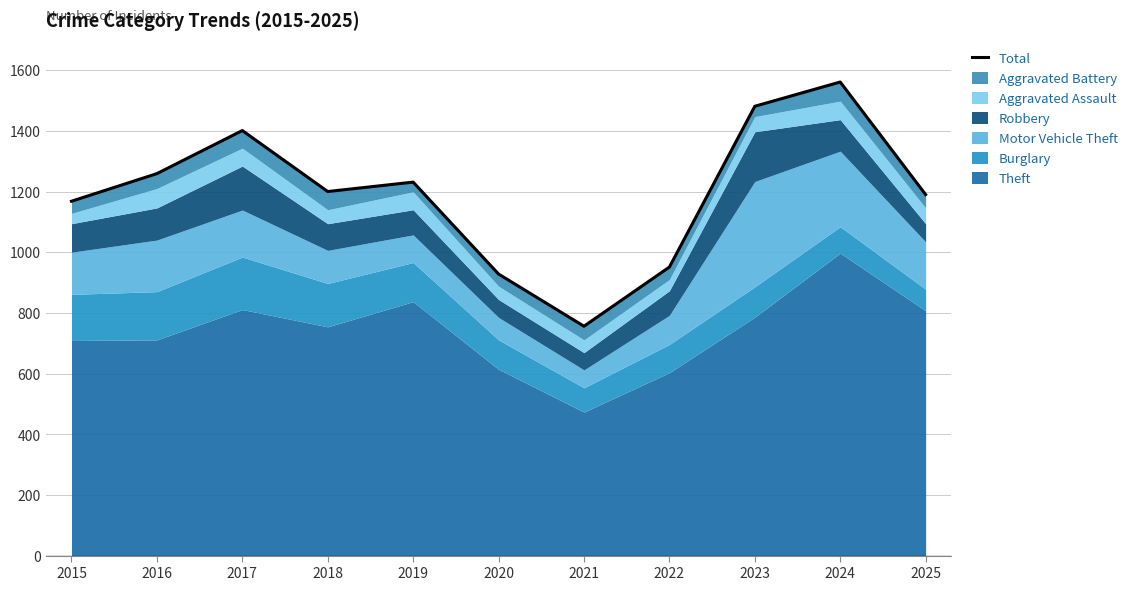

Rank the categories by value from lowest to highest.

2021, 2020, 2022, 2015, 2025, 2018, 2019, 2016, 2017, 2023, 2024